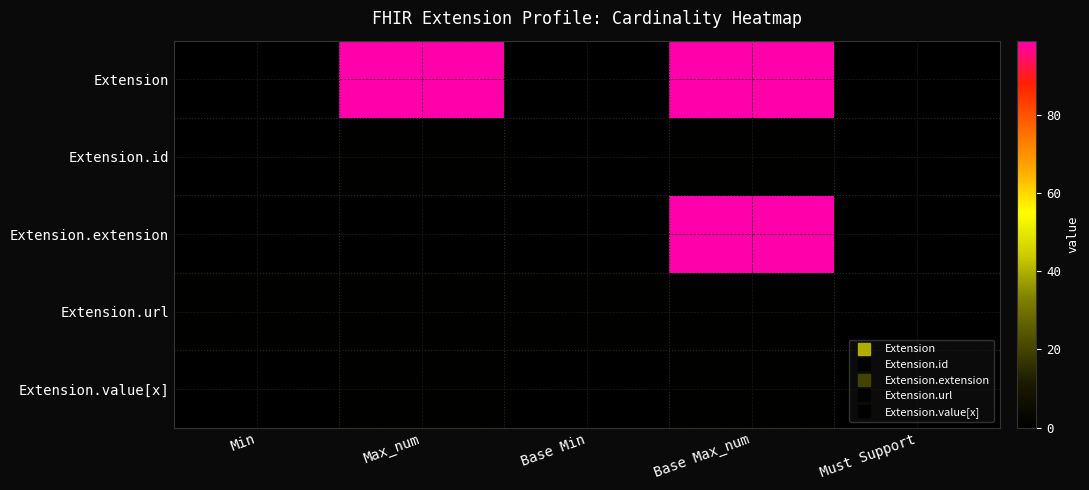

What is the maximum value shown in the chart?

99